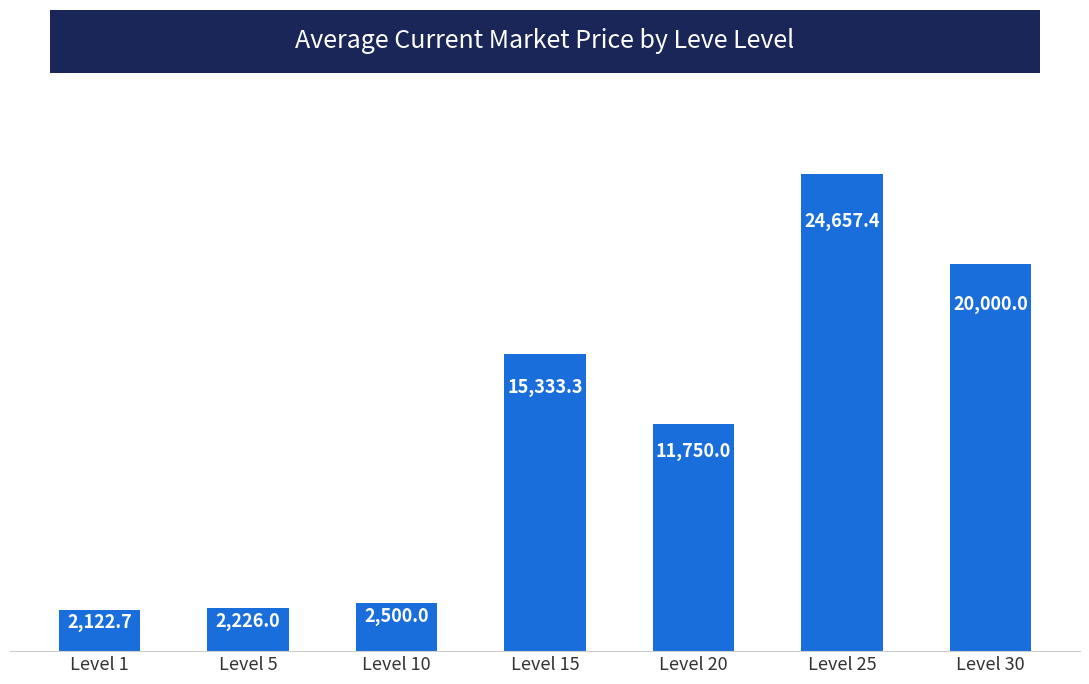

Reading right to left, list all the values displayed in this chart.

20000.0	24657.4	11750.0	15333.3	2500.0	2226.0	2122.7